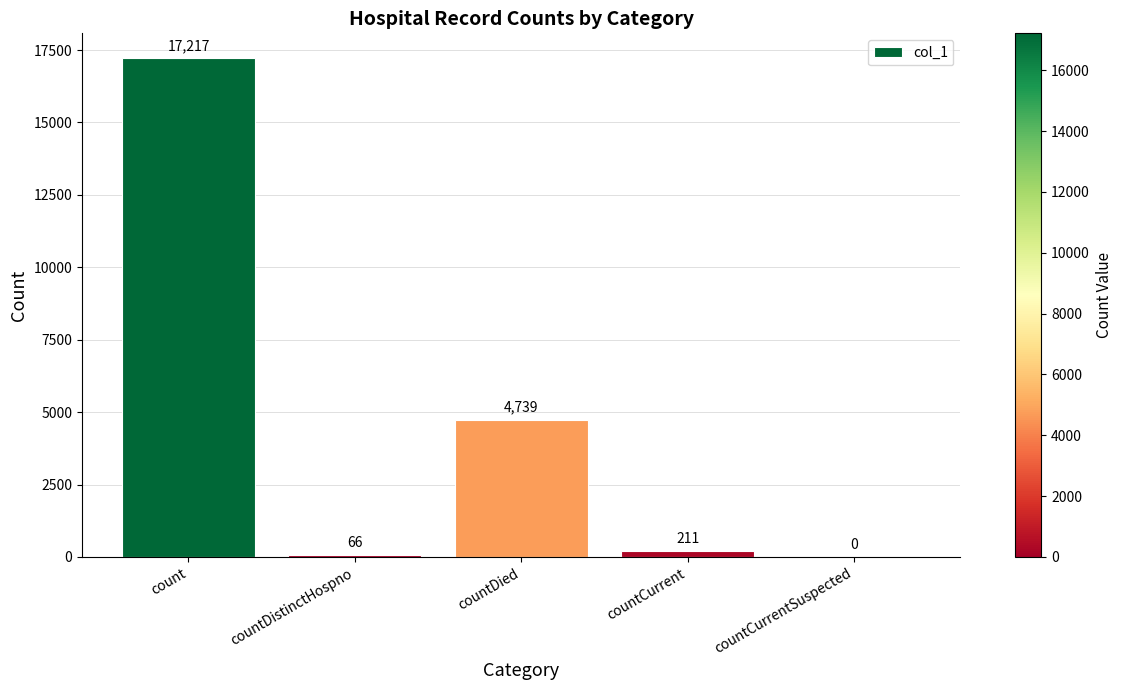

What is the sum of the values at countCurrent and countDistinctHospno?

277